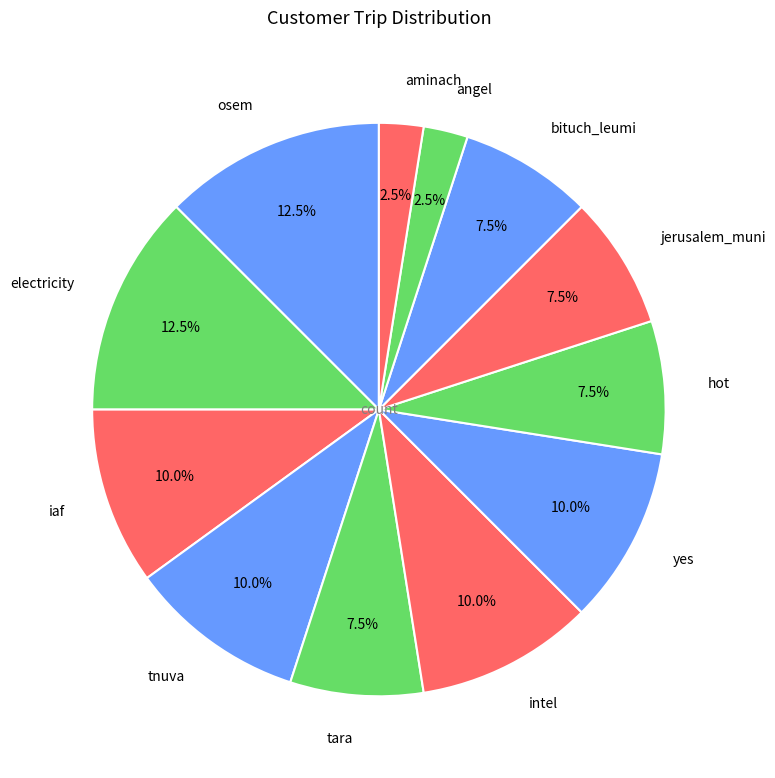

Count the number of slices in the pie.

12